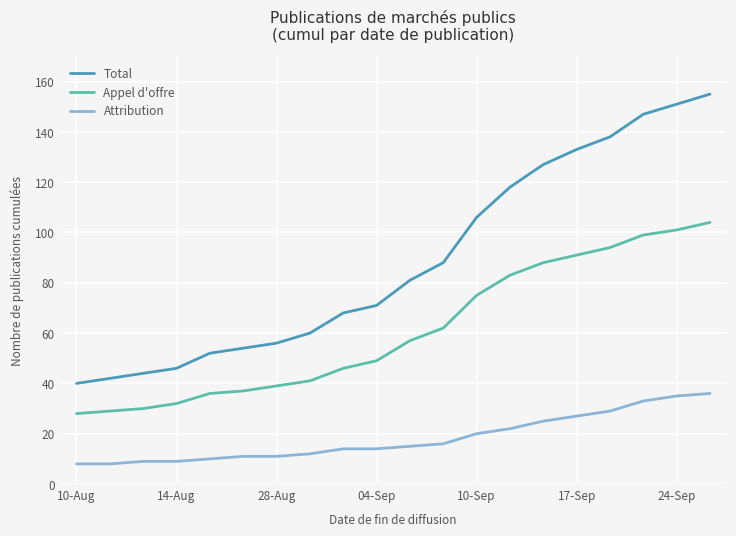

Which series has the largest total across all categories?

Total